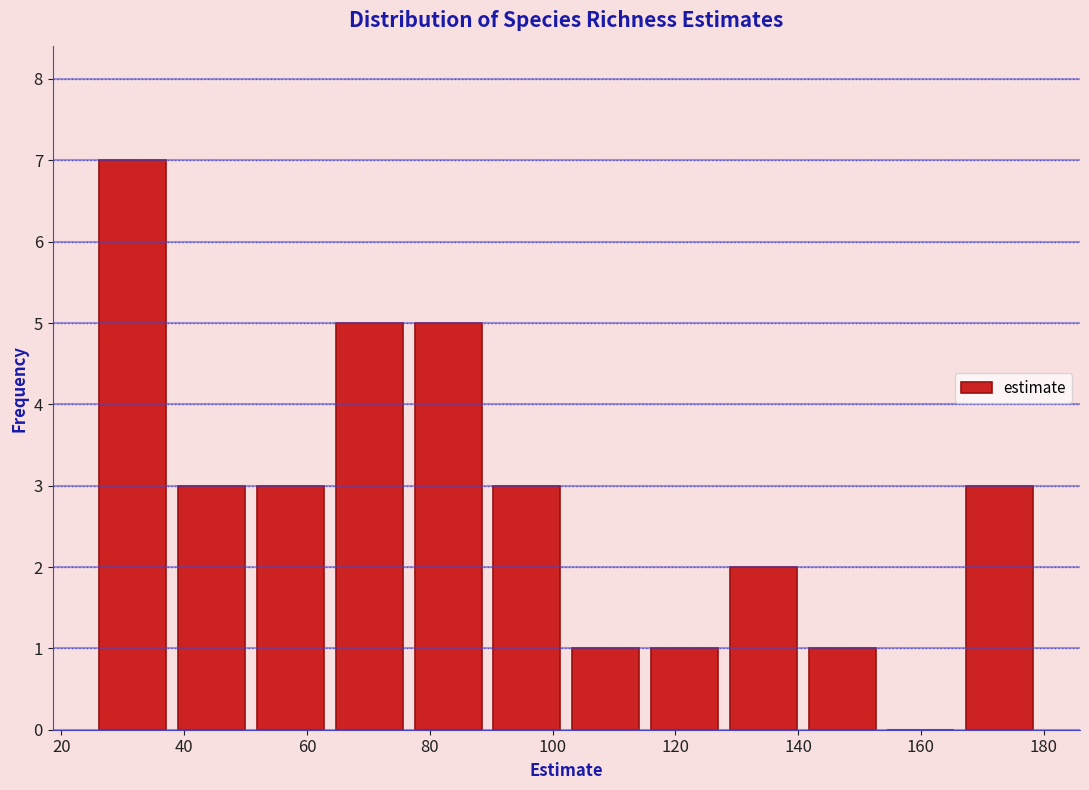

Reading left to right, transcribe this chart: for each bar, give the range it covers on the x-axis and its height. Neither the bar edges nor the heights are printed on the chart, so give them approximately, as read against the axes.

26 to 38: 7
38 to 50: 3
50 to 64: 3
64 to 76: 5
76 to 90: 5
90 to 102: 3
102 to 116: 1
116 to 128: 1
128 to 140: 2
140 to 154: 1
154 to 166: 0
166 to 180: 3